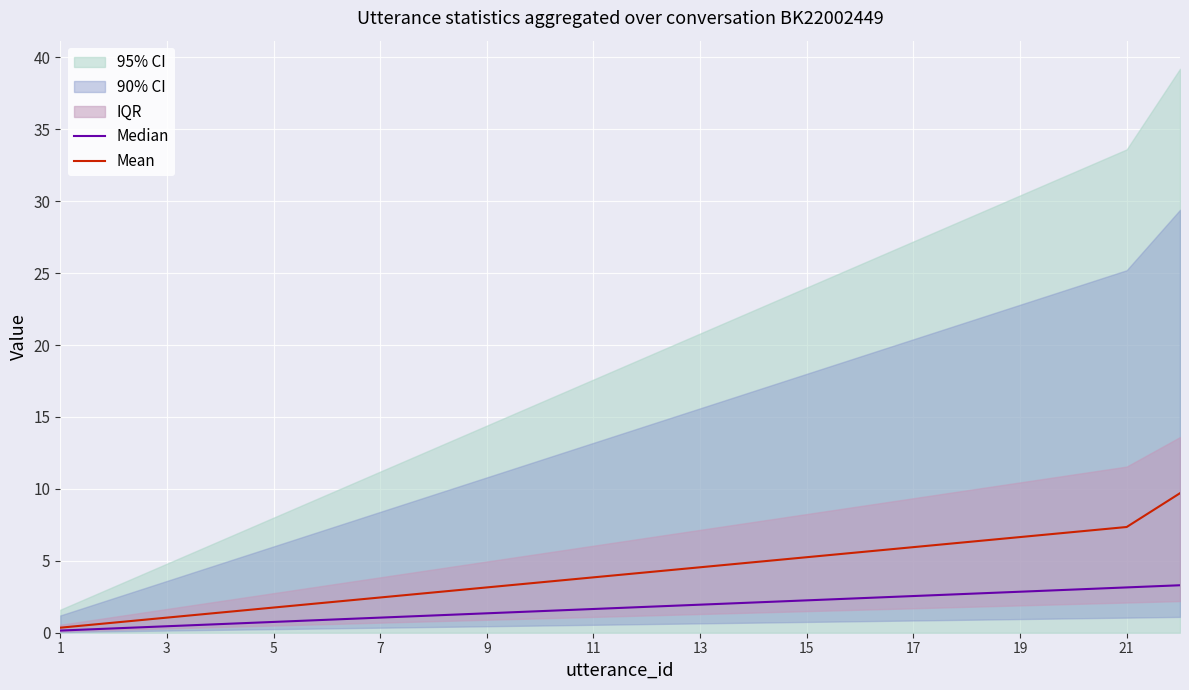

True or false: Mean and Median cross at least once.

False